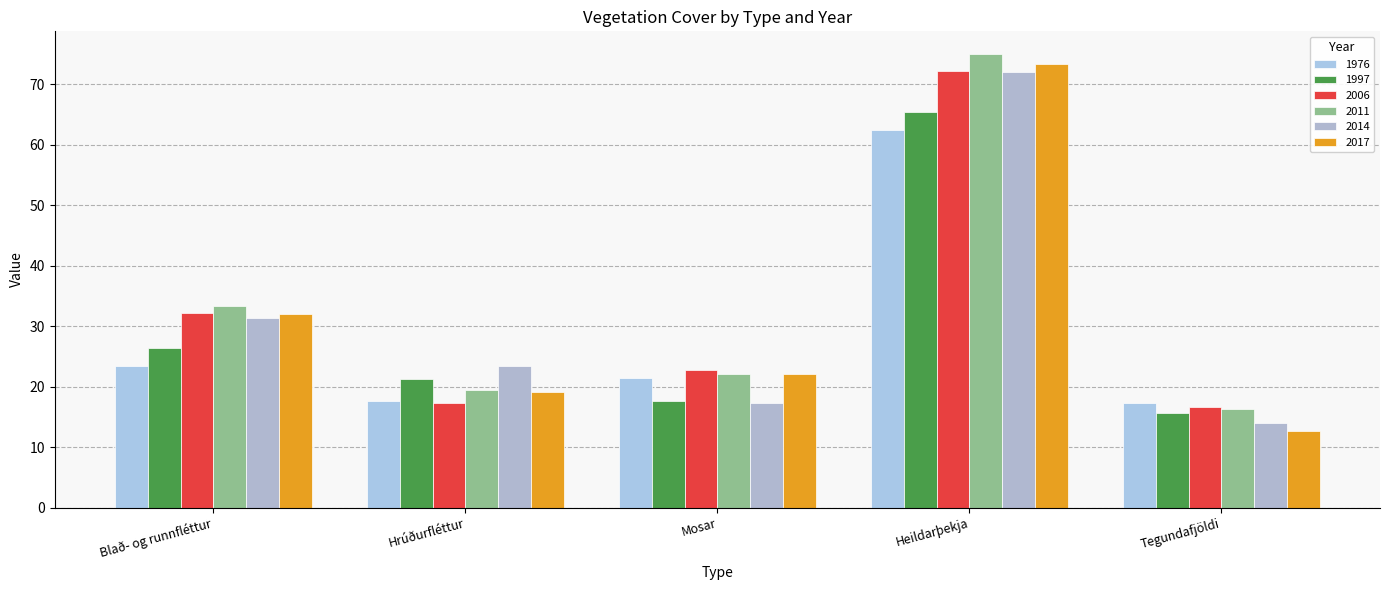

True or false: 1976 has a value of 11.4 at Blað- og runnfléttur.

False